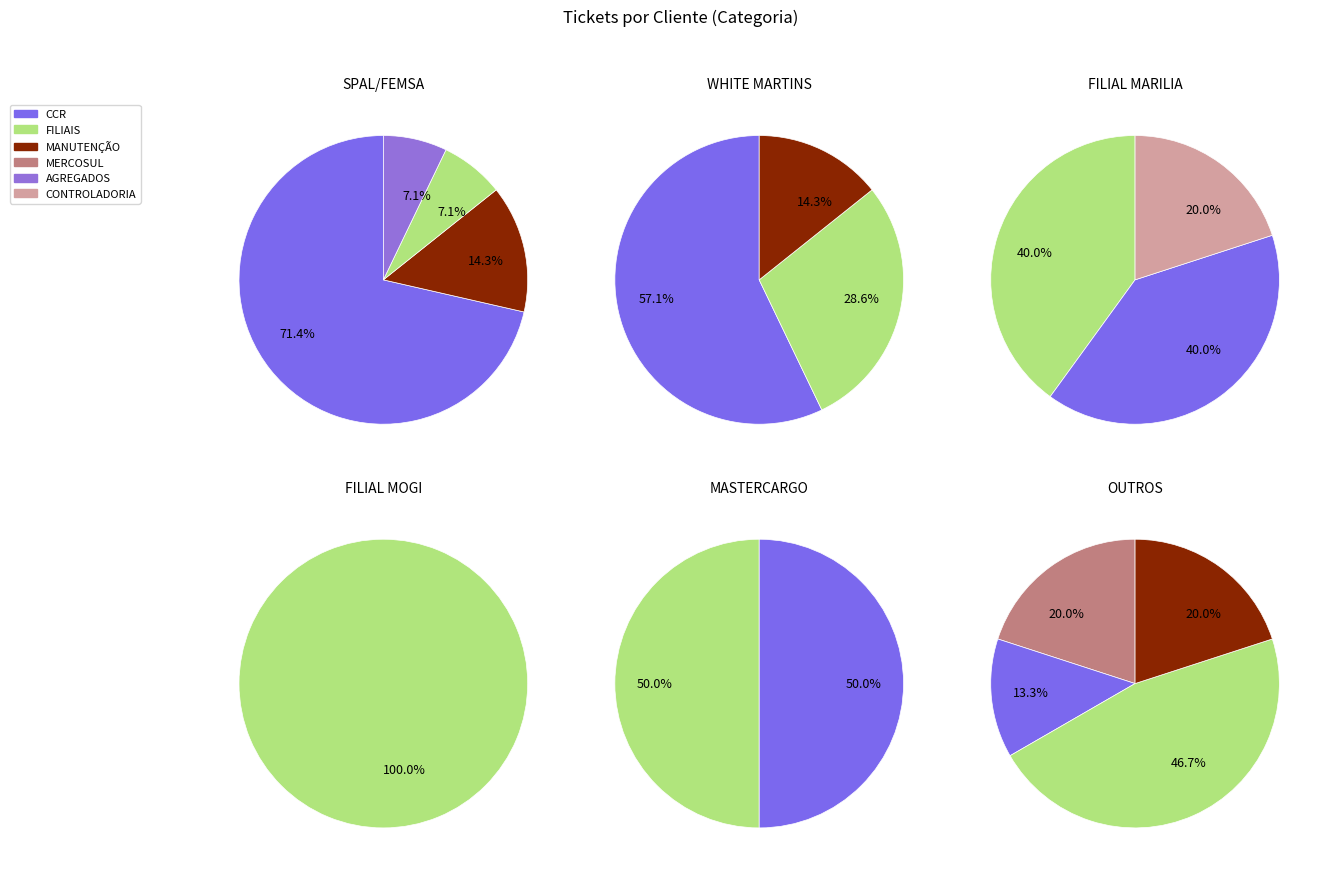

What percentage is the MANUTENÇÃO slice, to the nearest percent?

13%